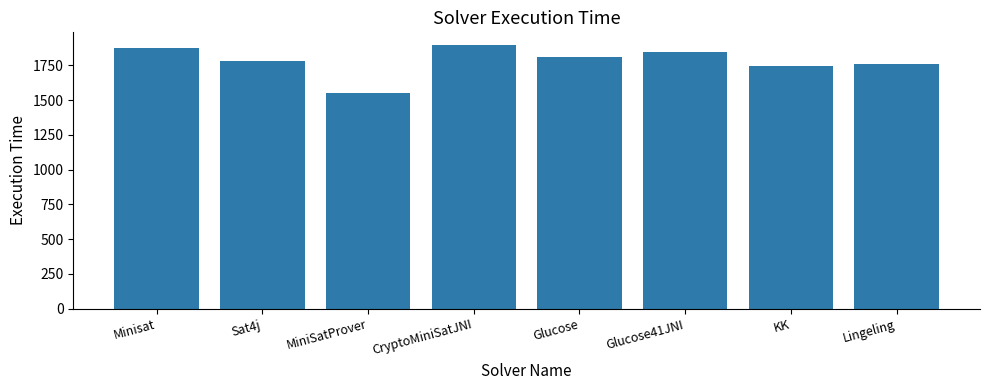

What is the label of the 1st bar from the left?

Minisat